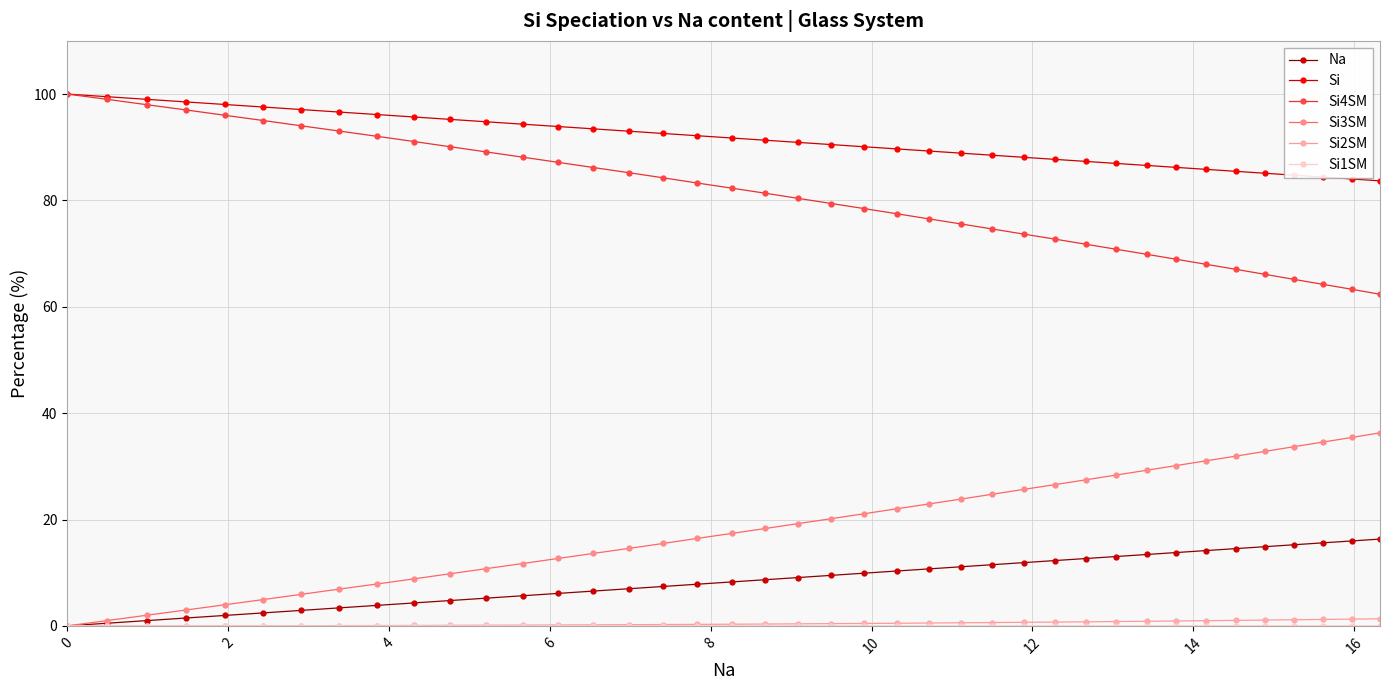

At how many categories does at least one series exceed 44?

40